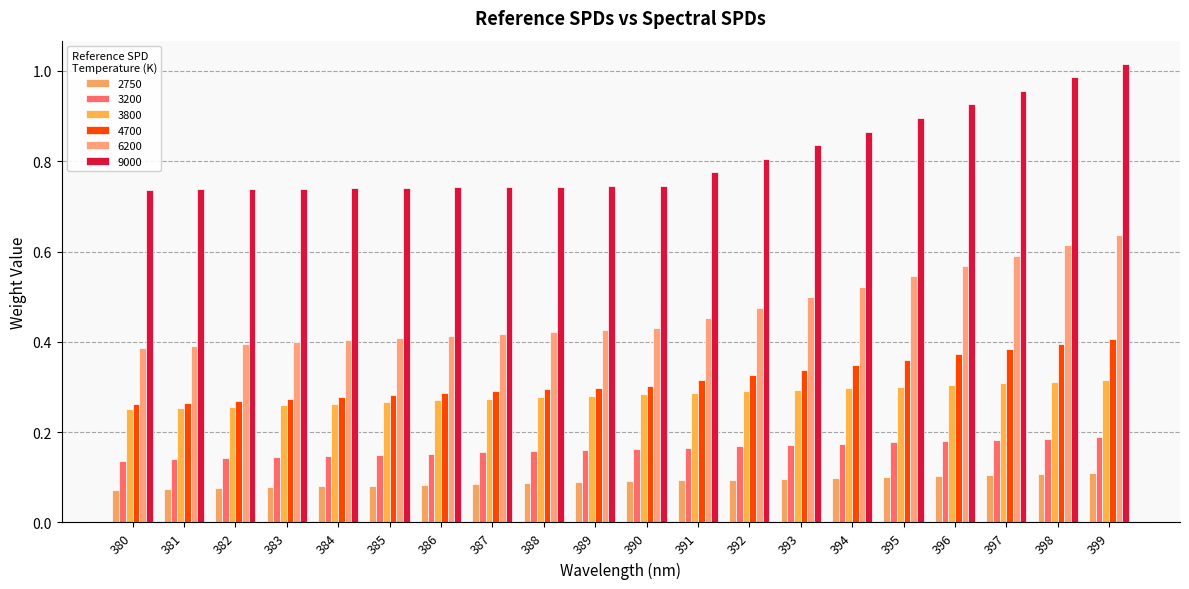

List the series in order of their peak value, highest first.

9000, 6200, 4700, 3800, 3200, 2750